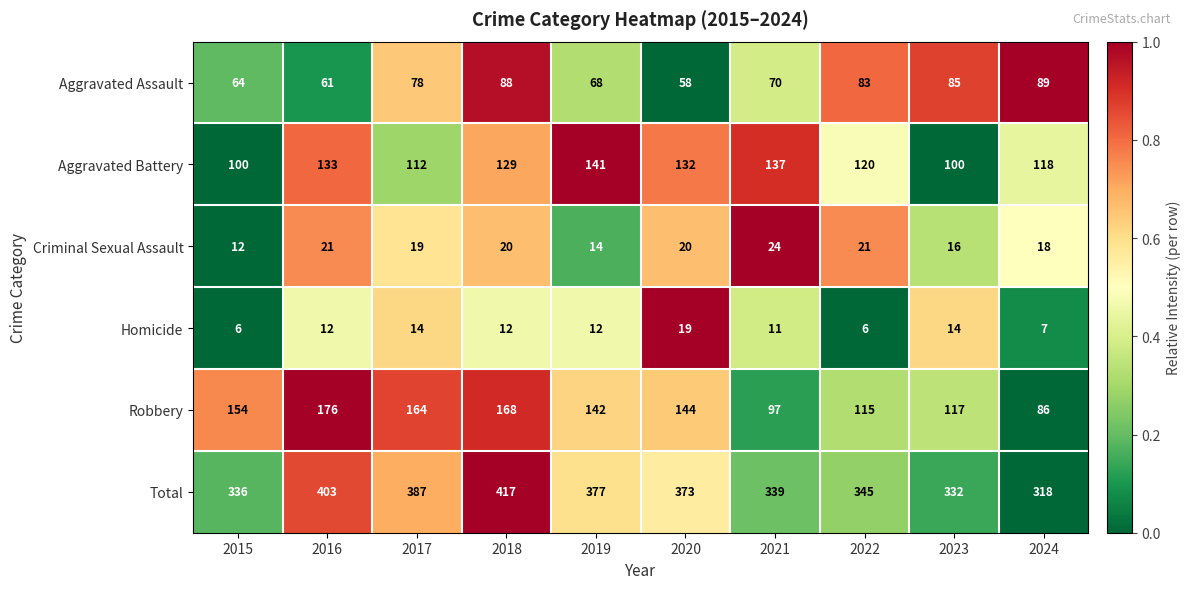

Which series changed the most between 2021 and 2022?

Robbery